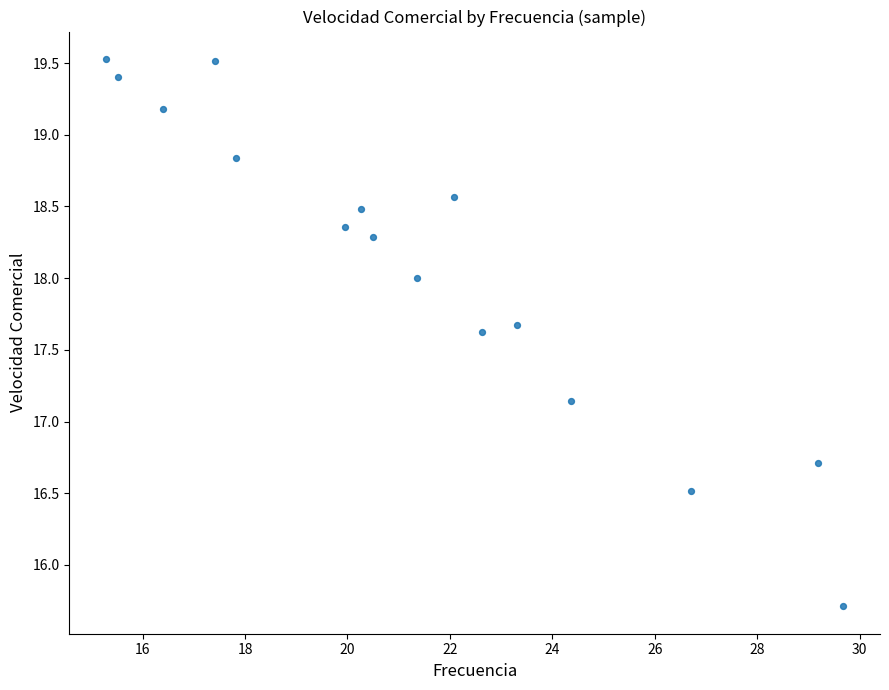

What is the range of X values (max minus min)?

14.4